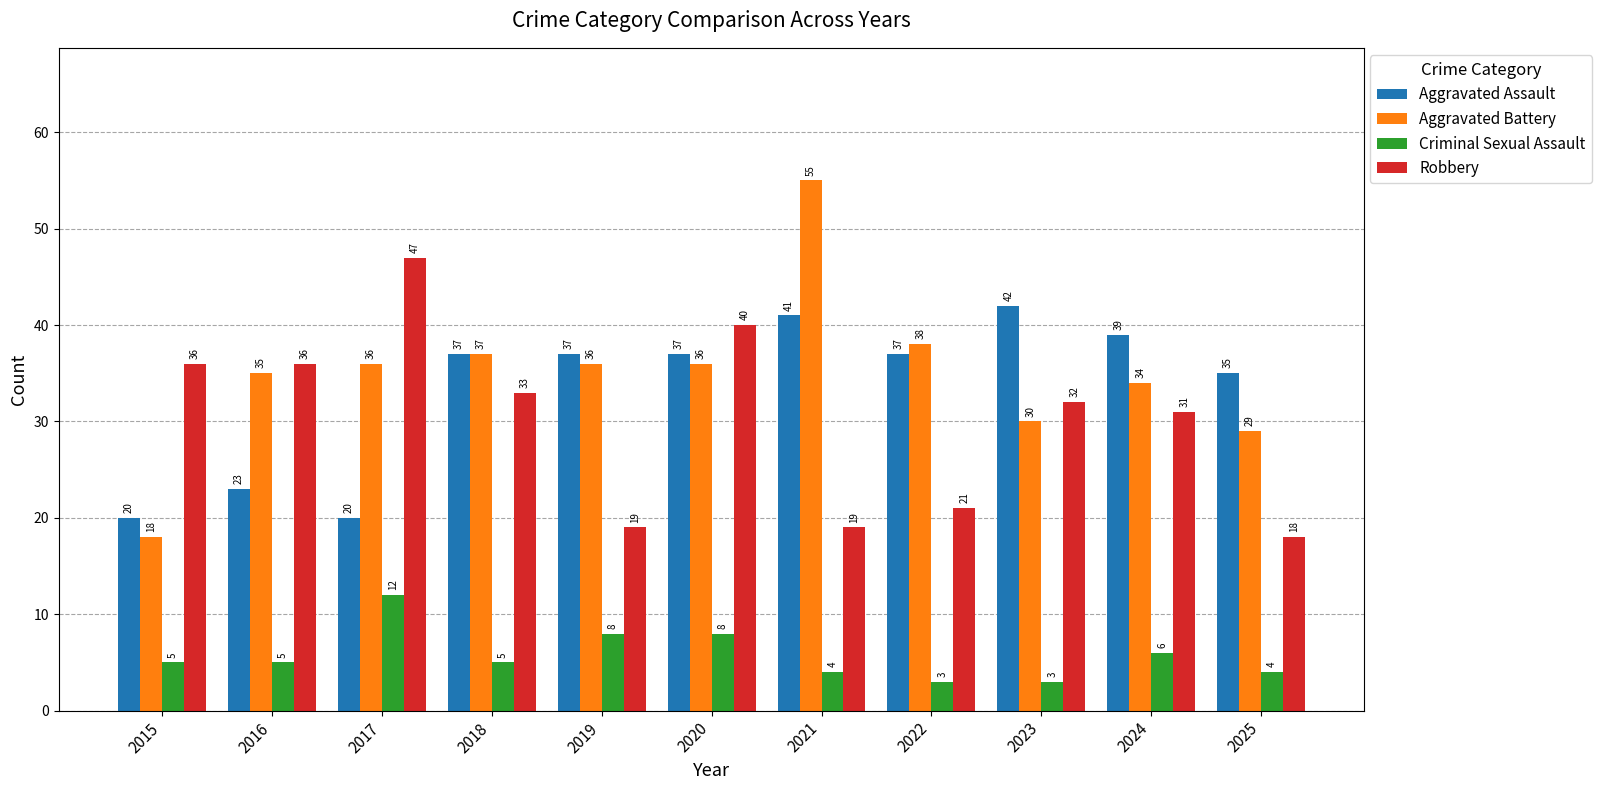

True or false: Aggravated Assault has a value of 16 at 2018.

False